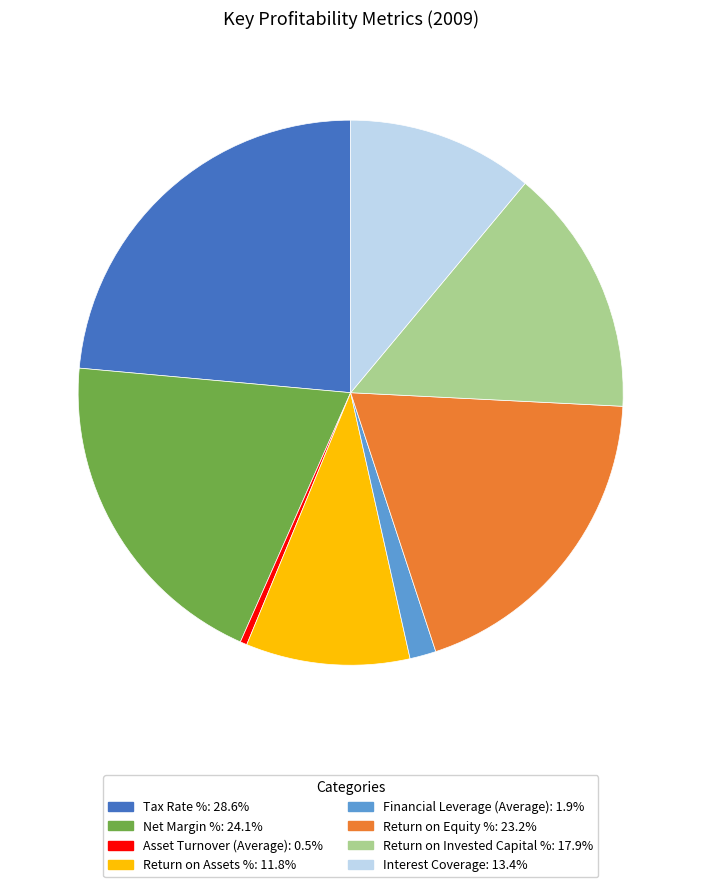

Combined, do Net Margin % and Return on Invested Capital % account for over 50%?

No